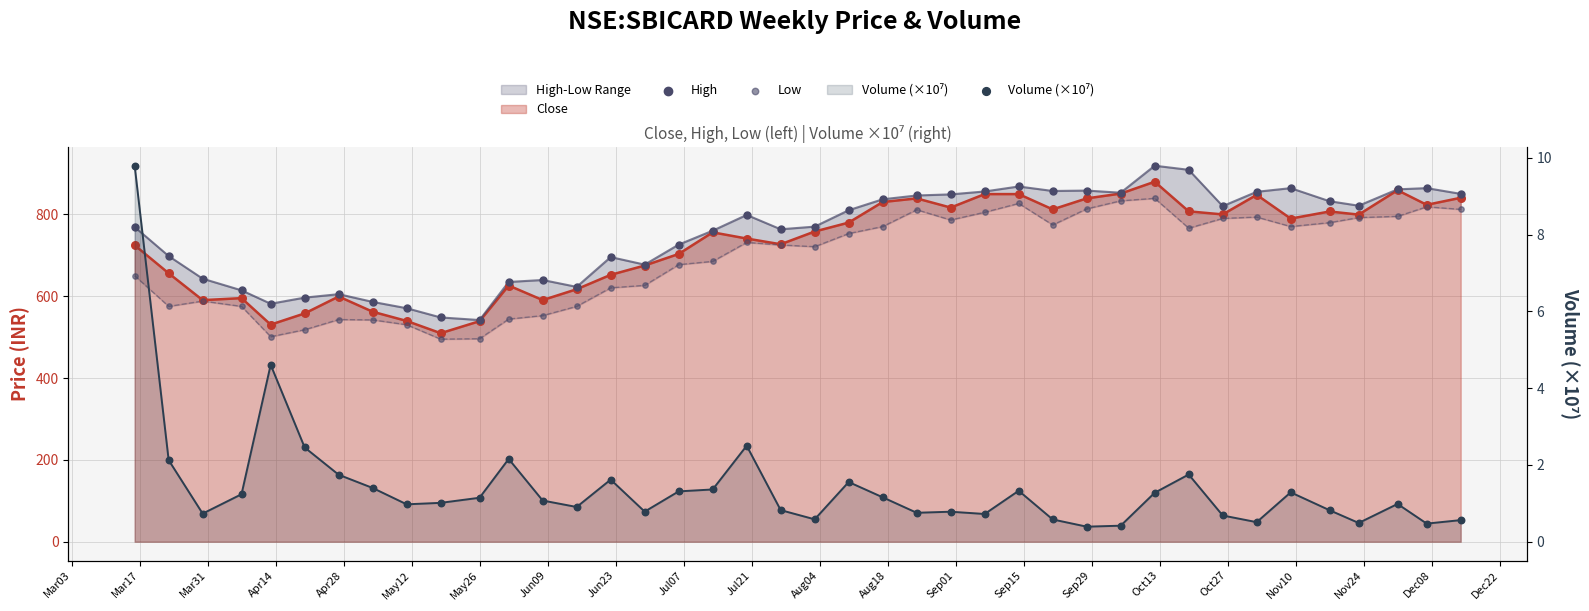

Which series reaches the maximum Y coordinate?

High